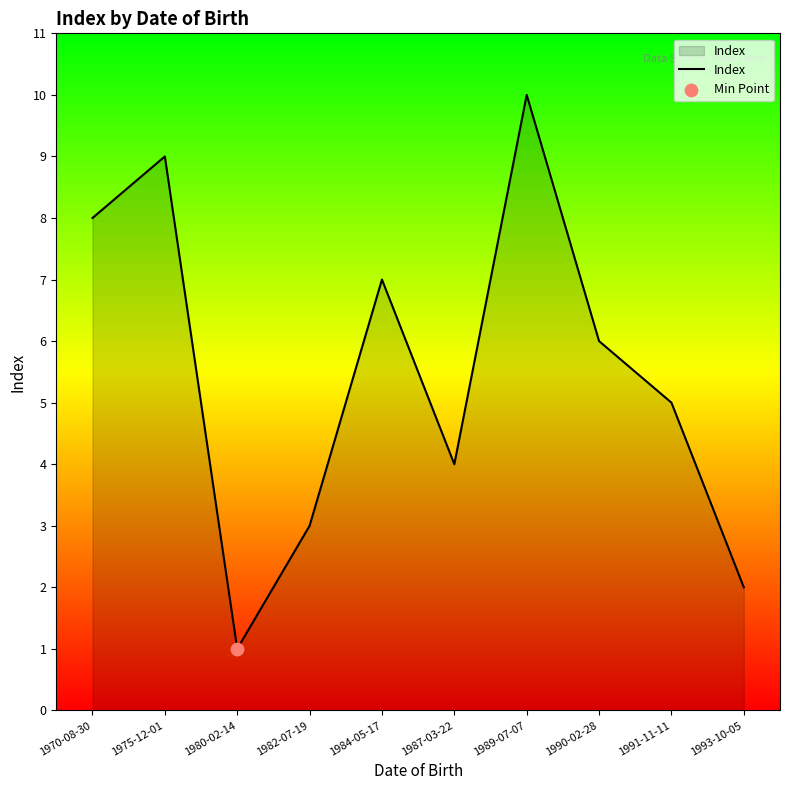

Which has a higher value, 1993-10-05 or 1982-07-19?

1982-07-19